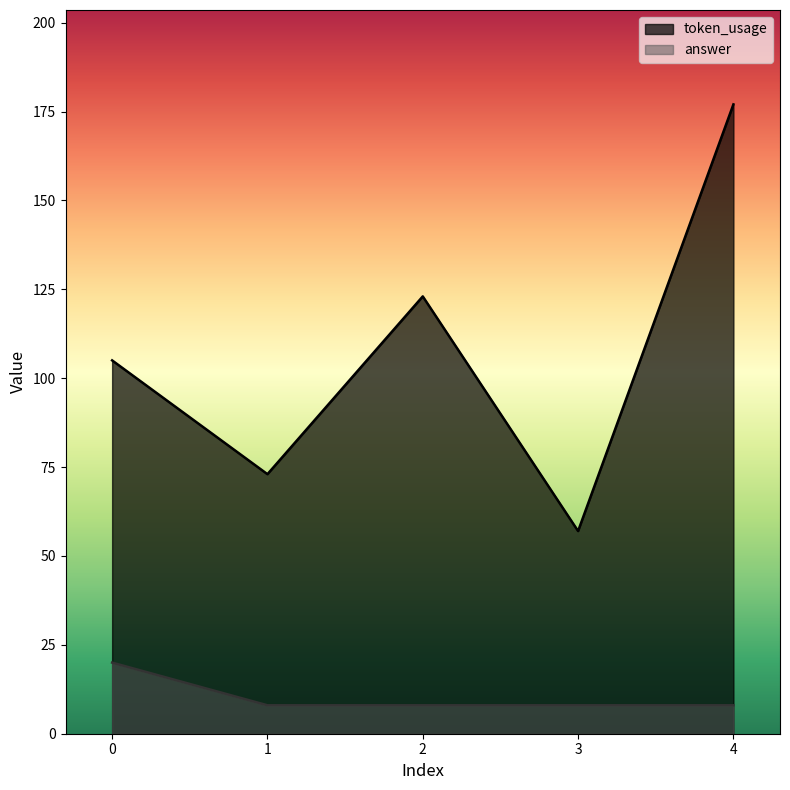

Between 0 and 3, which series saw the biggest shift?

token_usage